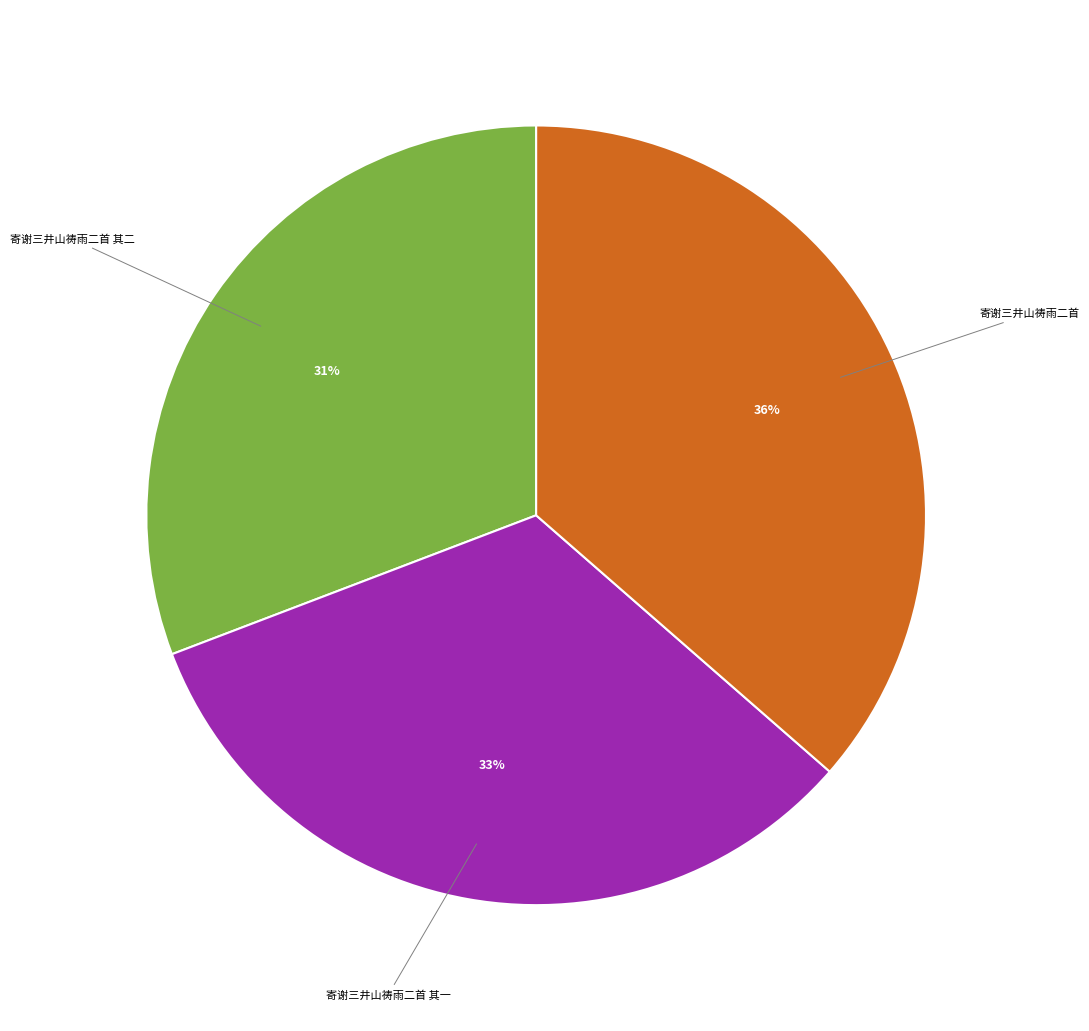

Is the sum of 寄谢三井山祷雨二首 and 寄谢三井山祷雨二首 其二 greater than half?

Yes